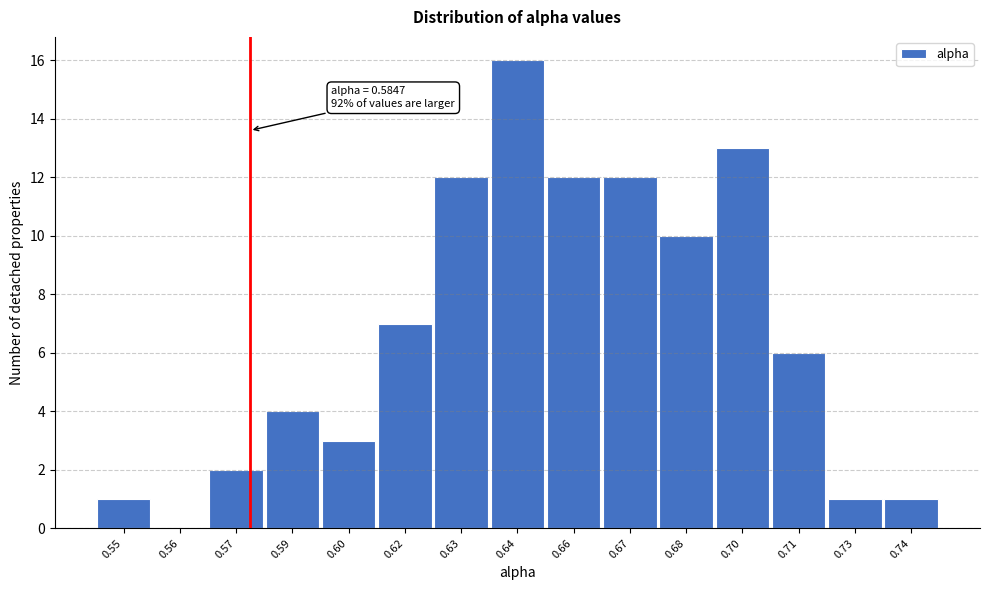

Reading left to right, what are all the values shown in this chart?

0.55=1	0.56=0	0.57=2	0.59=4	0.60=3	0.62=7	0.63=12	0.64=16	0.66=12	0.67=12	0.68=10	0.70=13	0.71=6	0.73=1	0.74=1